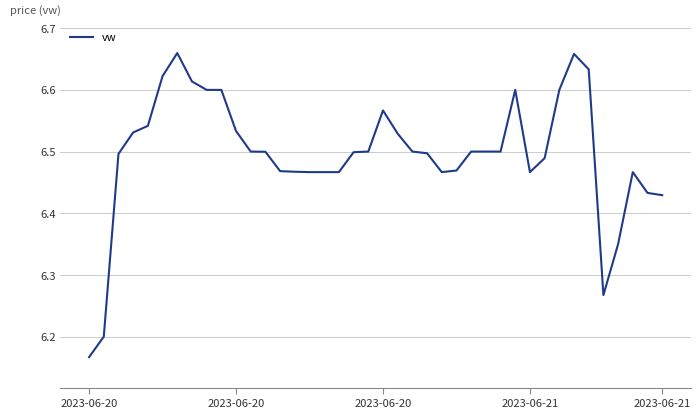

Does the chart have visible grid lines?

Yes